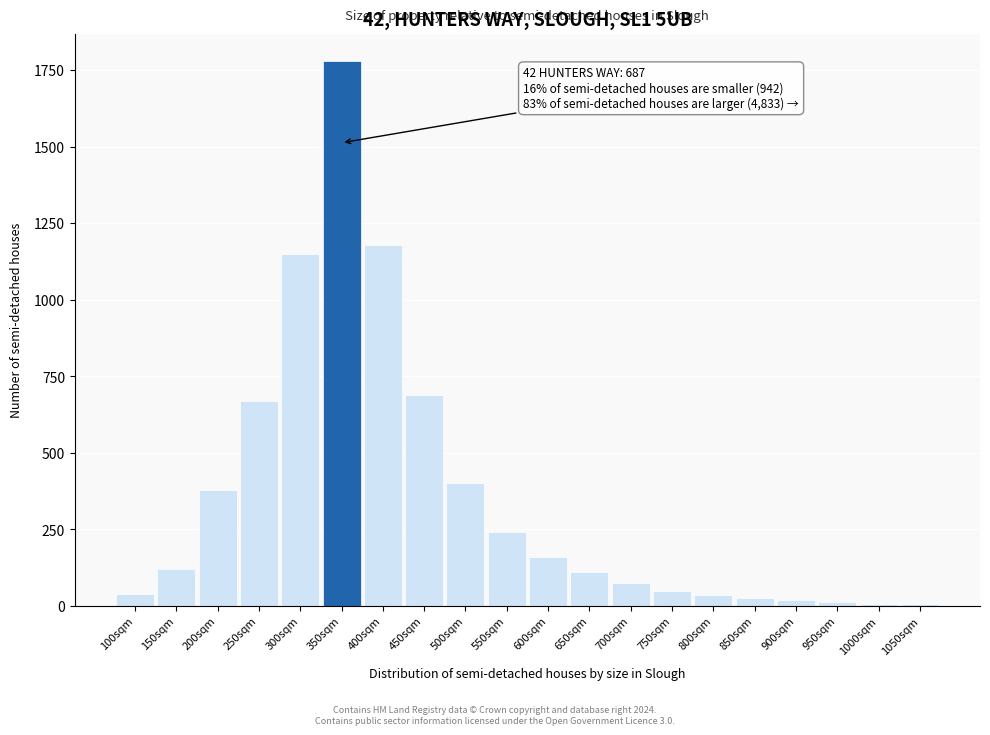

What is the ratio of the value at 250sqm to the value at 550sqm?

2.8